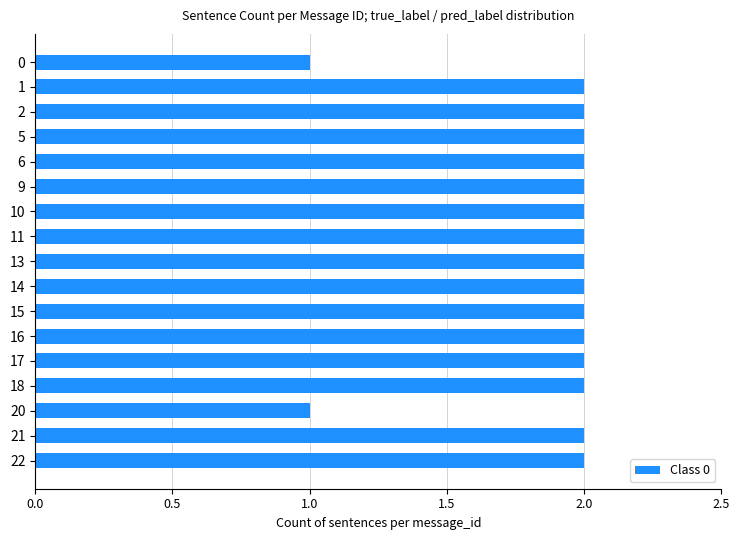

Reading top to bottom, extract all data points from this chart.

1	2	2	2	2	2	2	2	2	2	2	2	2	2	1	2	2